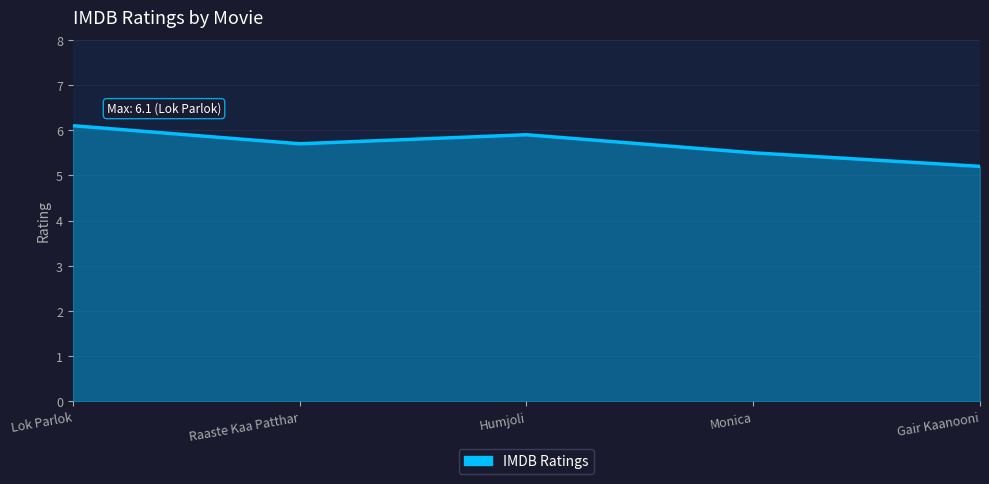

Rank the categories by value from lowest to highest.

Gair Kaanooni, Monica, Raaste Kaa Patthar, Humjoli, Lok Parlok